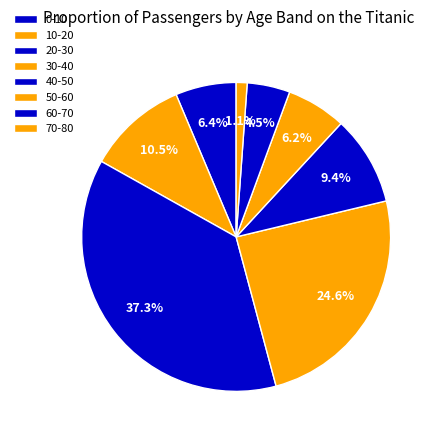

How many slices are in this pie chart?

8